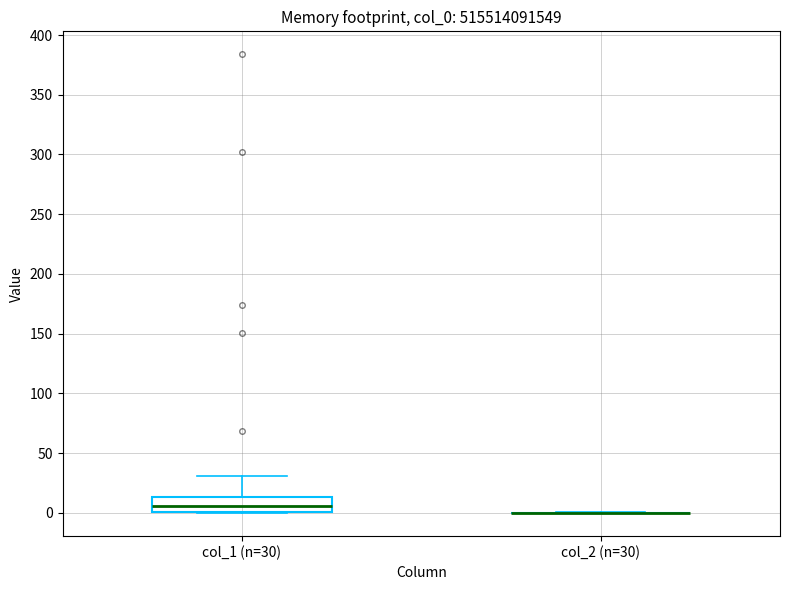

Where does the median line of the box for col_1 (n=30) sit on the y-axis? The values are not printed on the chart, so give them approximately, as read against the axis.

5